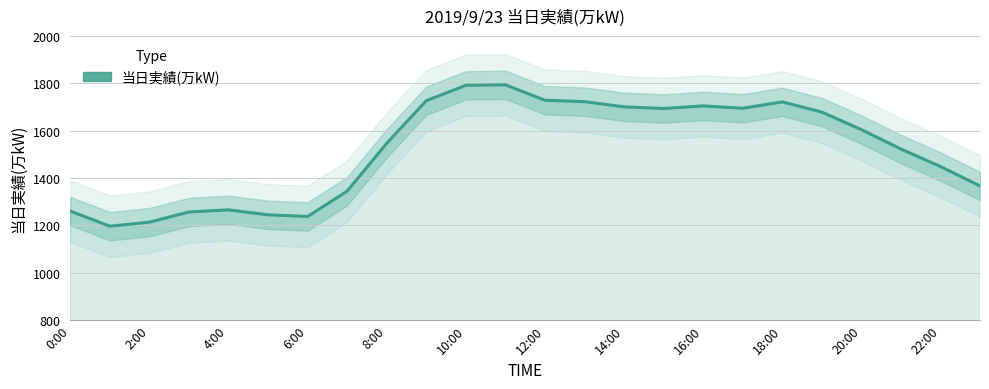

Where is the data nearest to the value 1495?

21